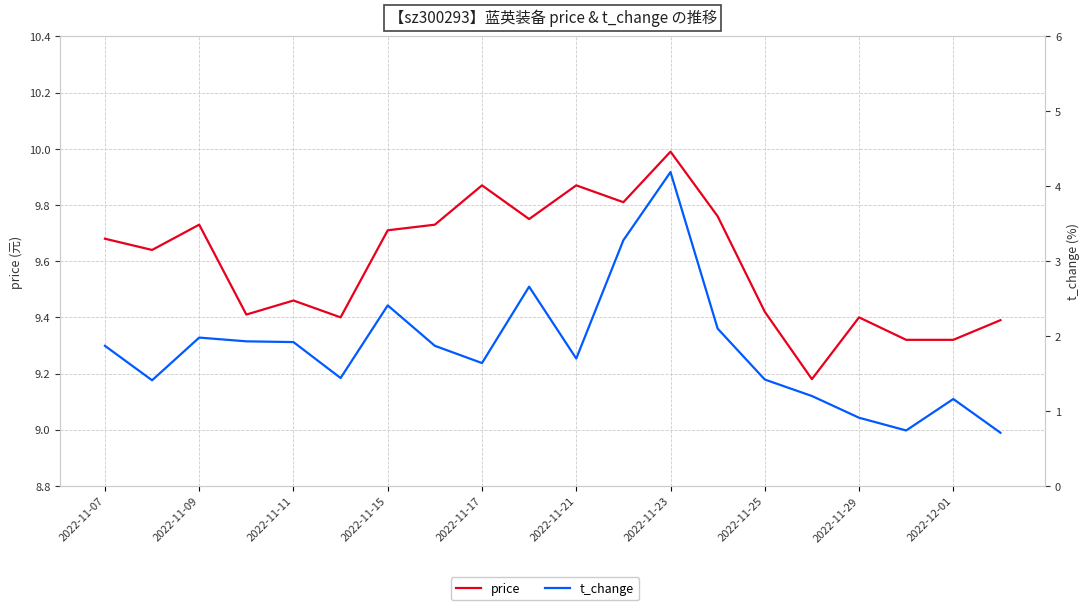

In t_change, how many points are lower than both neighbors (excluding endpoints)?

5